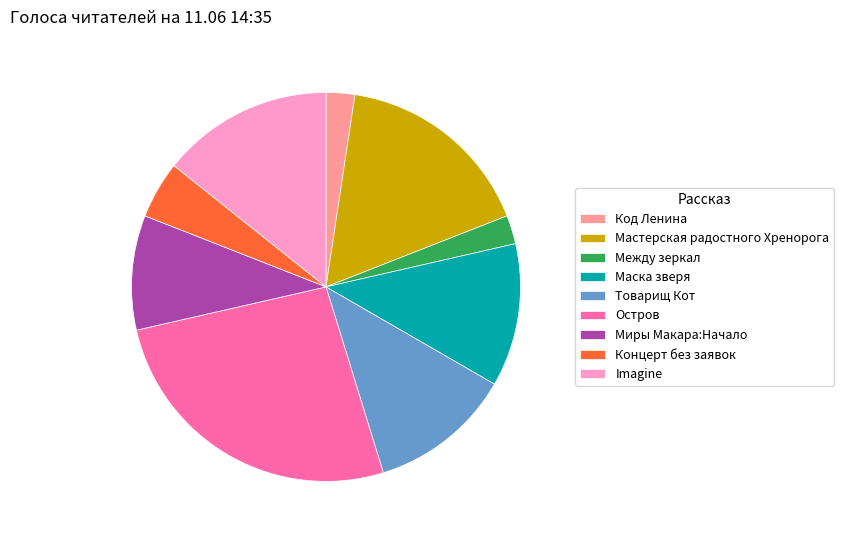

How many slices are in this pie chart?

9